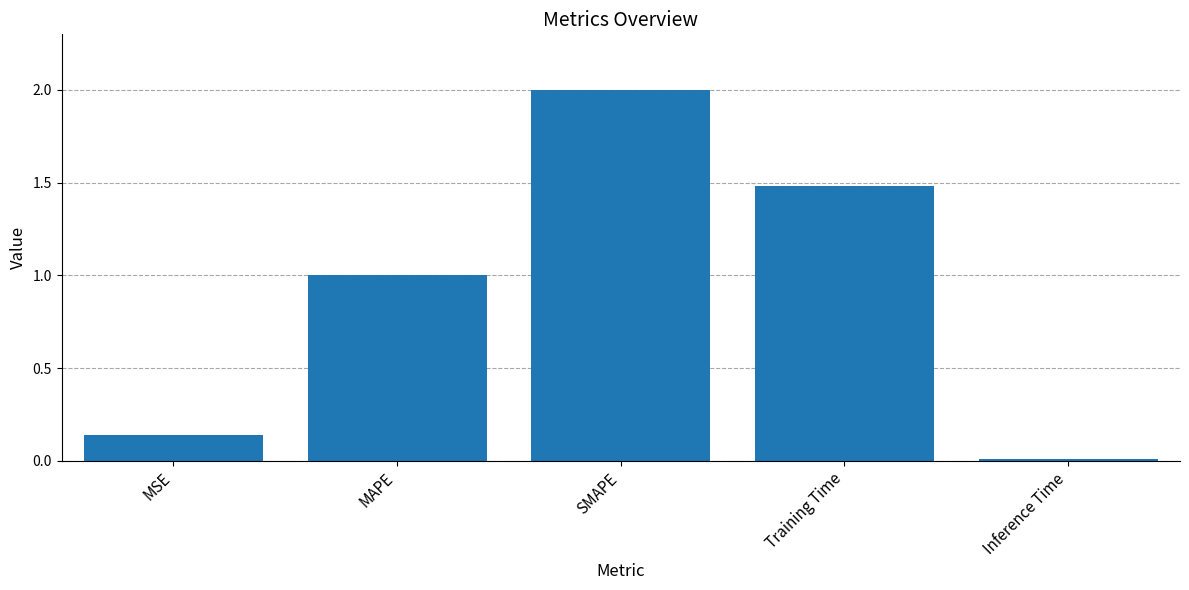

Rank the categories by value from lowest to highest.

Inference Time, MSE, MAPE, Training Time, SMAPE